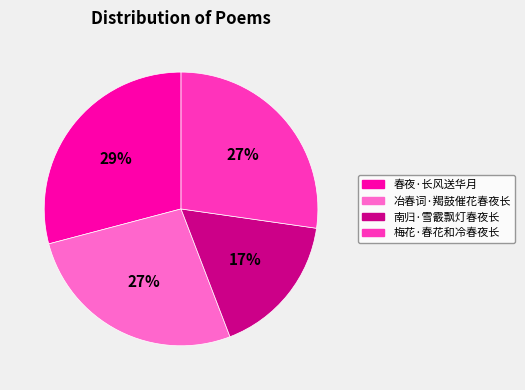

Which slice is the smallest?

南归·雪霰飘灯春夜长